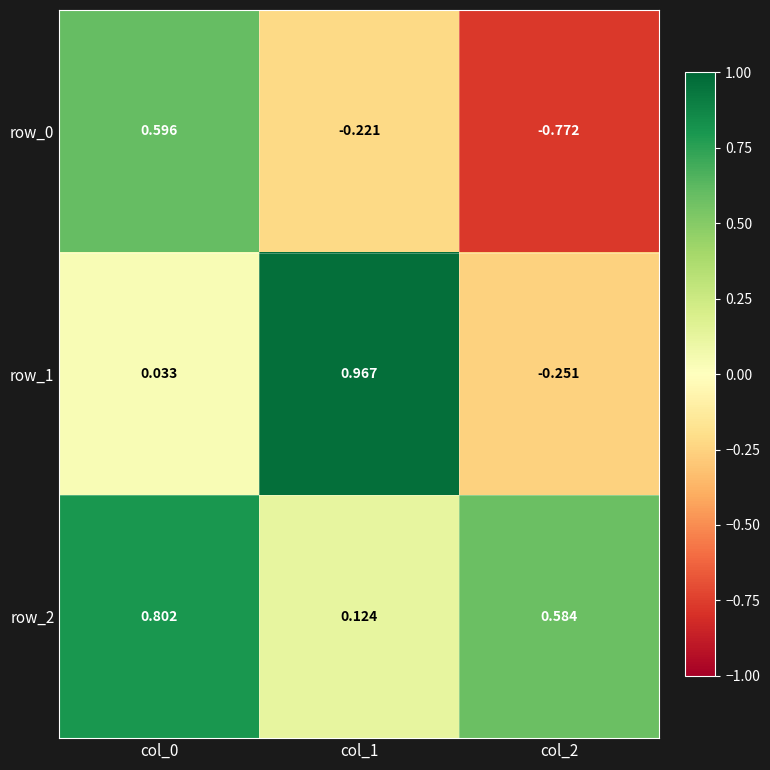

Is the value of row_2 at col_0 greater than the value of row_0 at col_0?

Yes